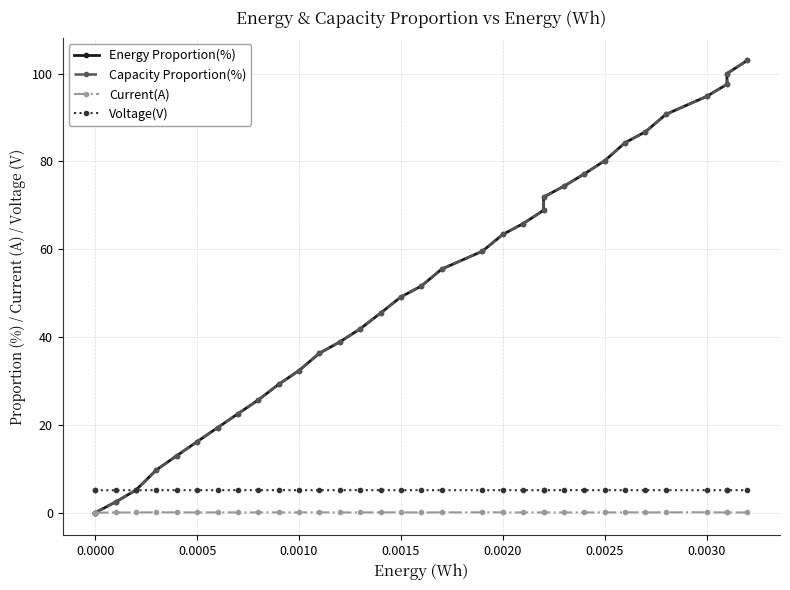

What is the value of the Voltage(V) point at the 21st from the left?

5.1